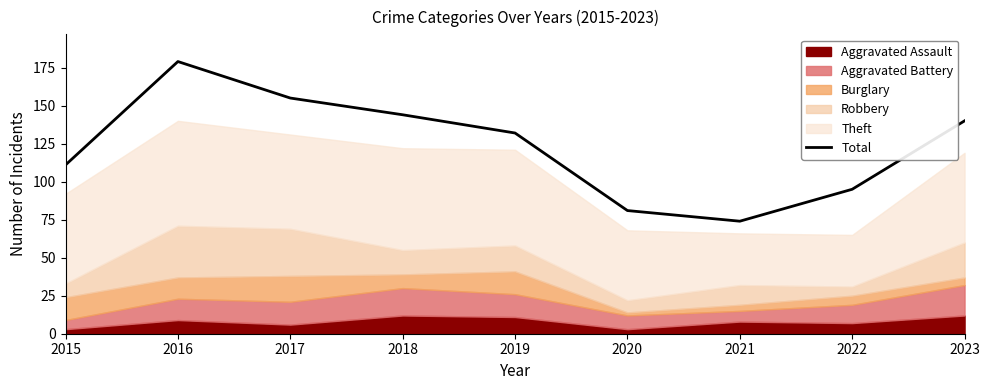

What is the value of the 2nd point from the left?

179